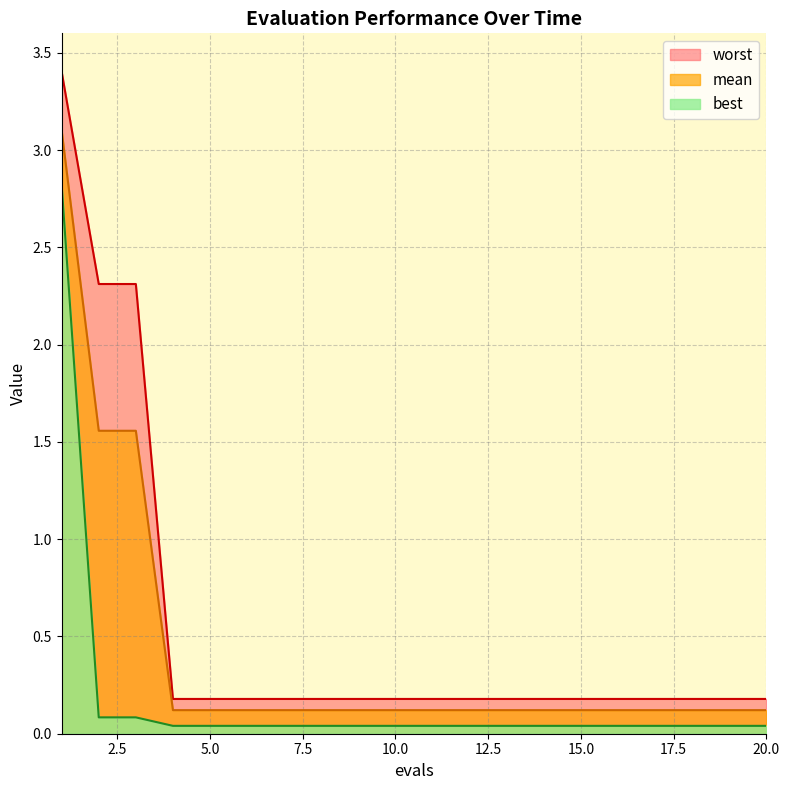

At which category is the sum across all series the highest?

1